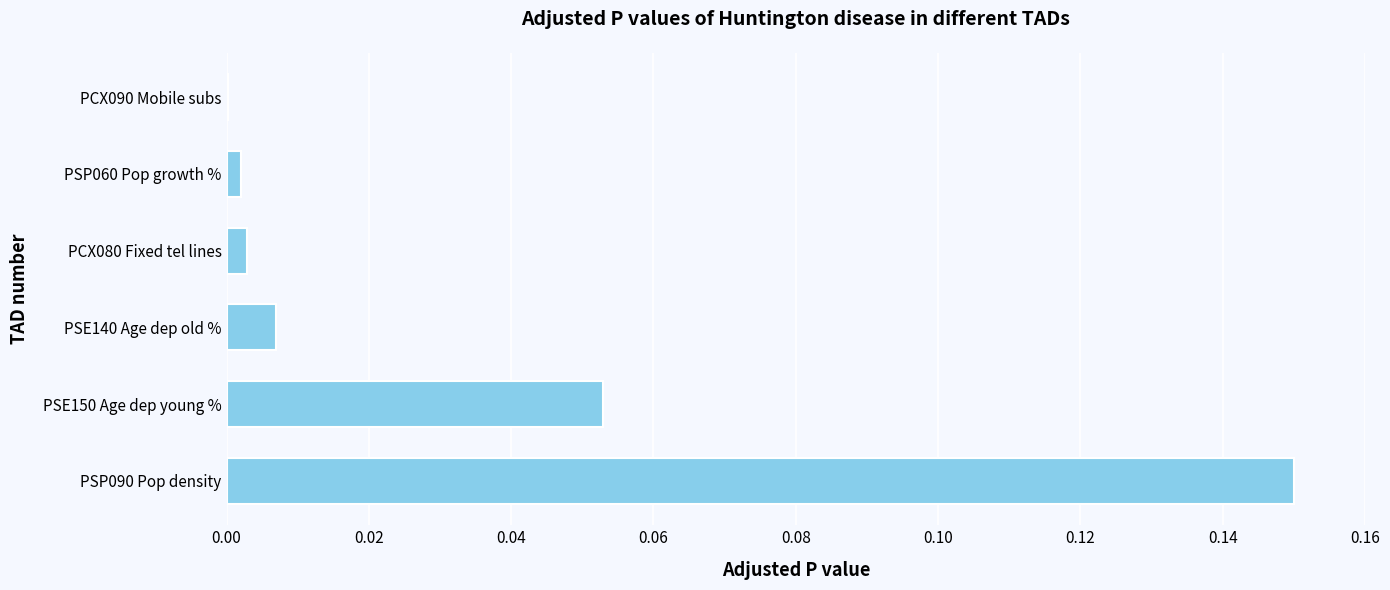

True or false: the data shows 0.0 at PSP060 Pop growth %.

True